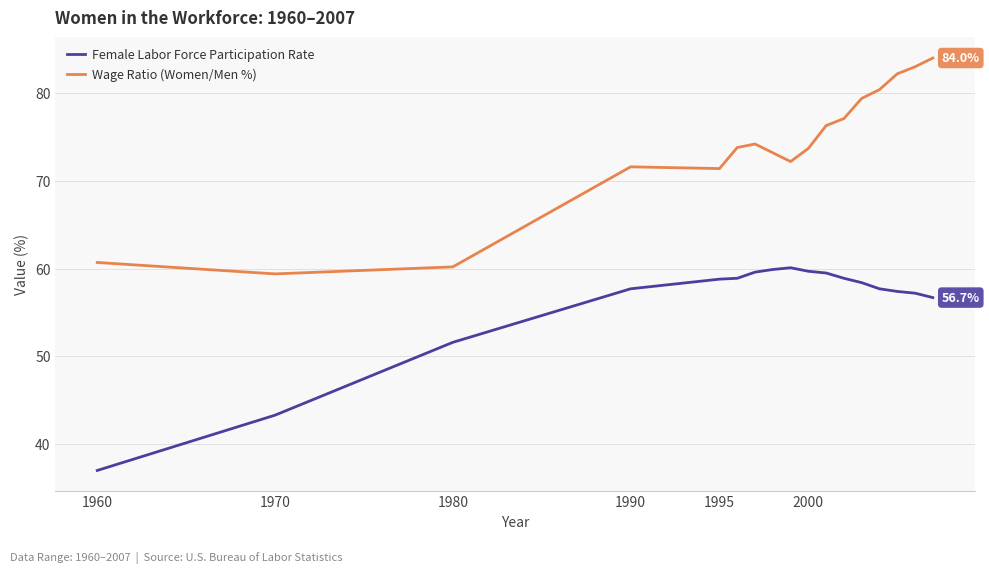

Rank the series by their maximum value, from highest to lowest.

Wage Ratio (Women/Men %), Female Labor Force Participation Rate